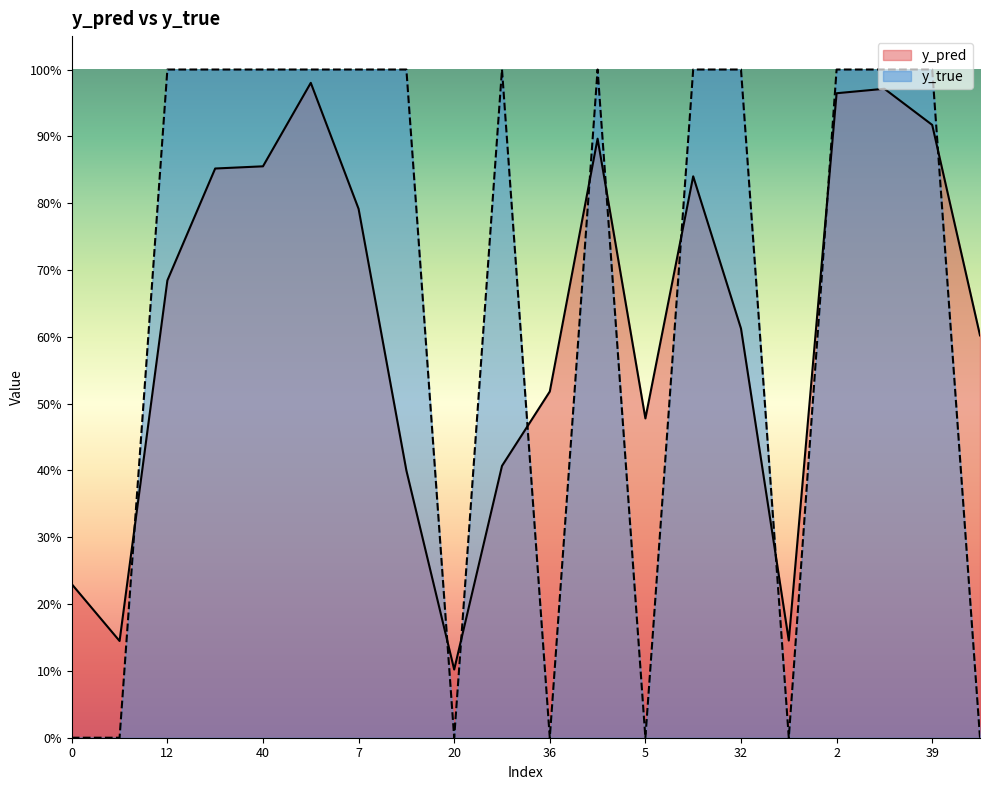

Reading left to right, what are all the values shown in this chart?

y_pred: 0.2	0.1	0.7	0.9	0.9	1.0	0.8	0.4	0.1	0.4	0.5	0.9	0.5	0.8	0.6	0.1	1.0	1.0	0.9	0.6
y_true: 0.0	0.0	1.0	1.0	1.0	1.0	1.0	1.0	0.0	1.0	0.0	1.0	0.0	1.0	1.0	0.0	1.0	1.0	1.0	0.0